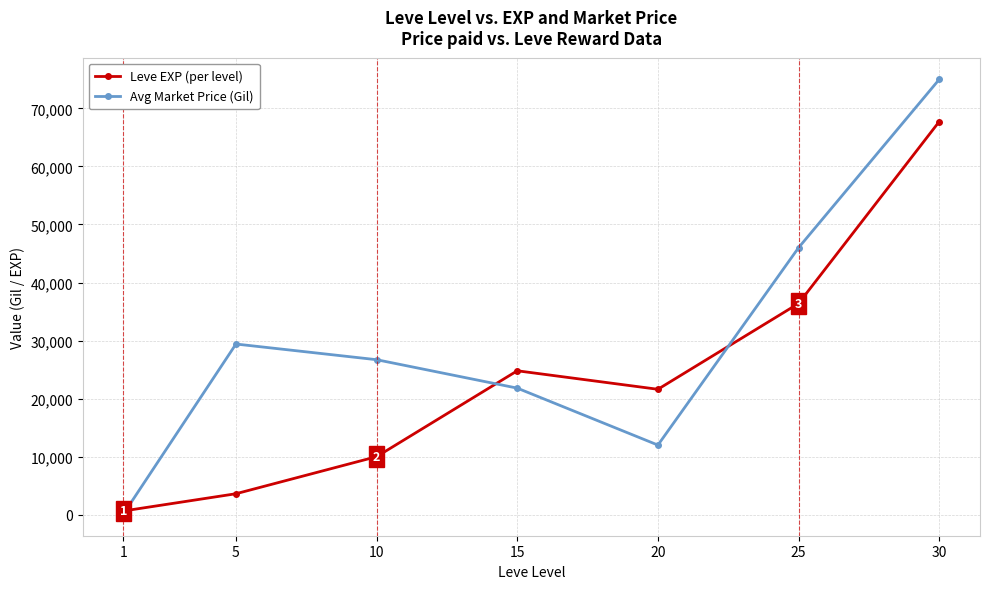

What is the smallest value displayed?

109.2